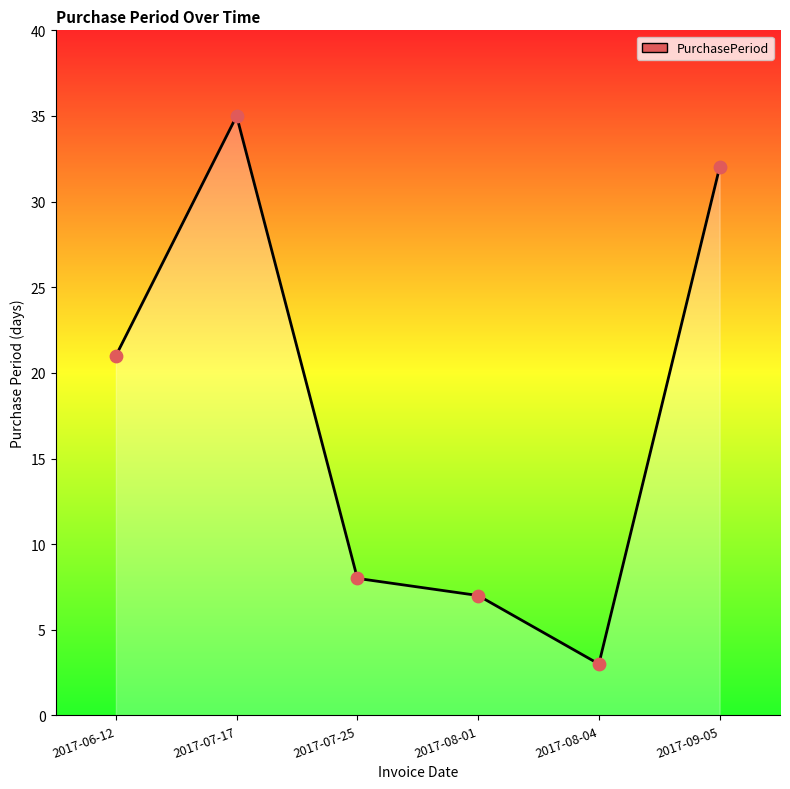

Between 2017-07-17 and 2017-07-25, which is larger?

2017-07-17